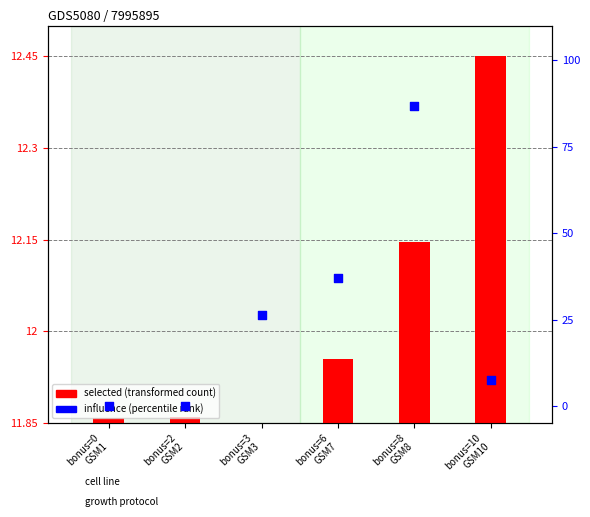

Which series reaches the maximum Y coordinate?

influence (percentile rank)